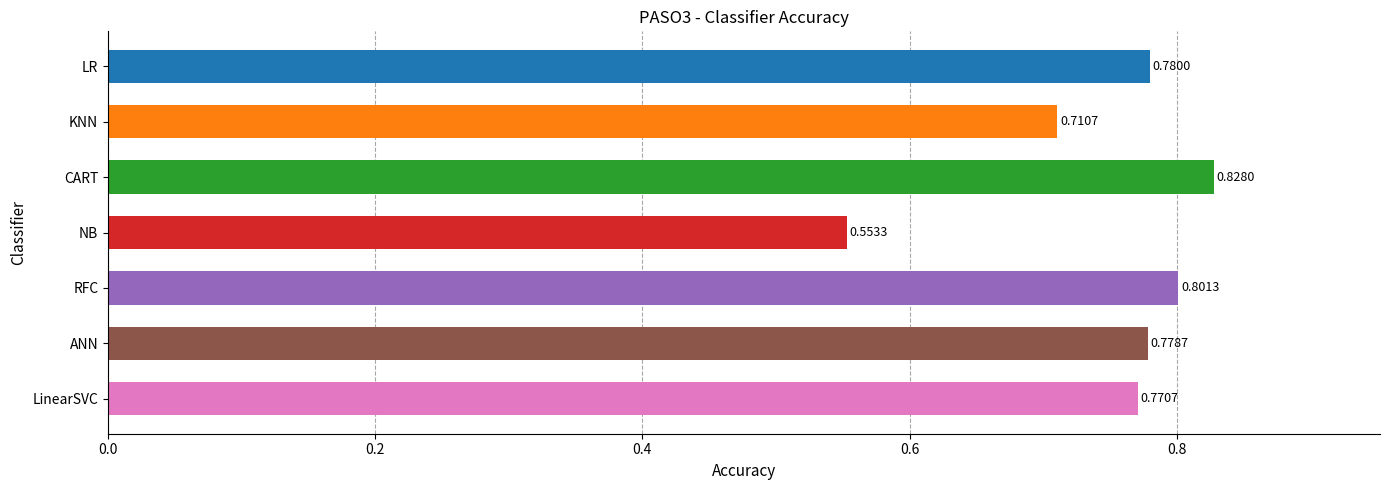

Count the number of data series in this chart.

1